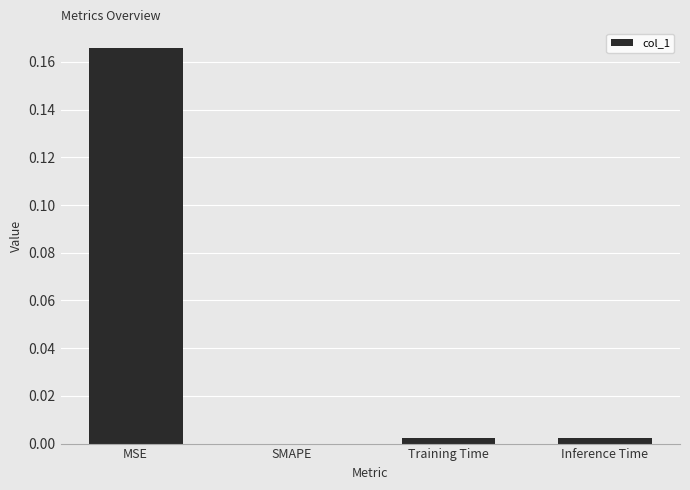

Between SMAPE and Inference Time, which is larger?

Inference Time